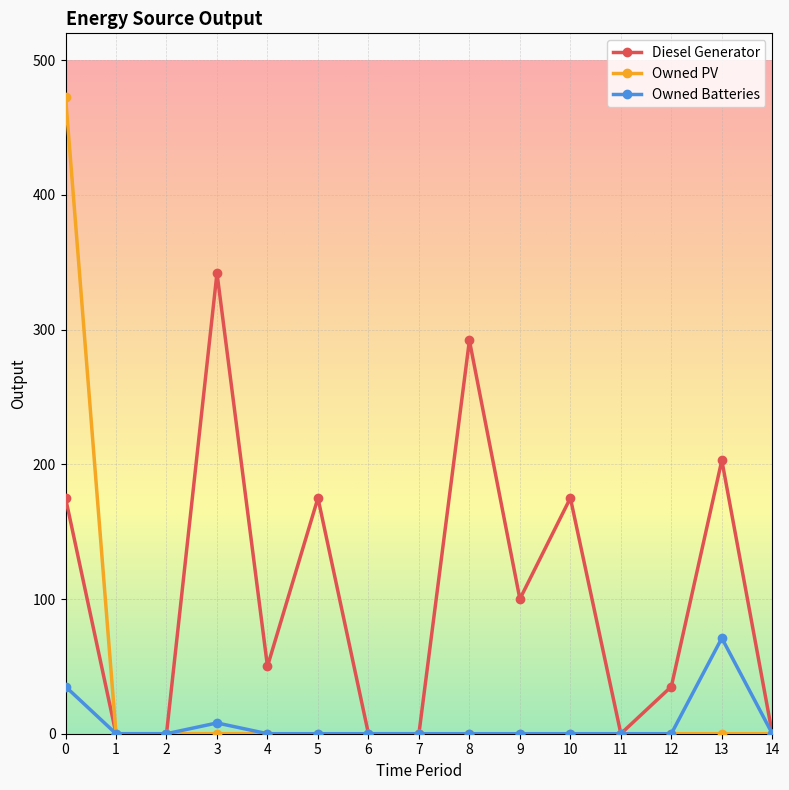

In Diesel Generator, how many points are higher than both neighbors (excluding endpoints)?

5